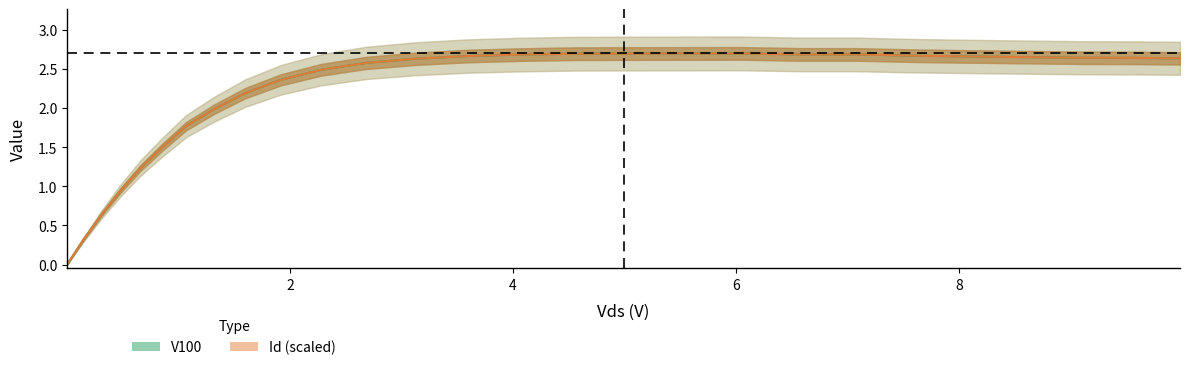

At which category is the sum across all series the highest?

6.046